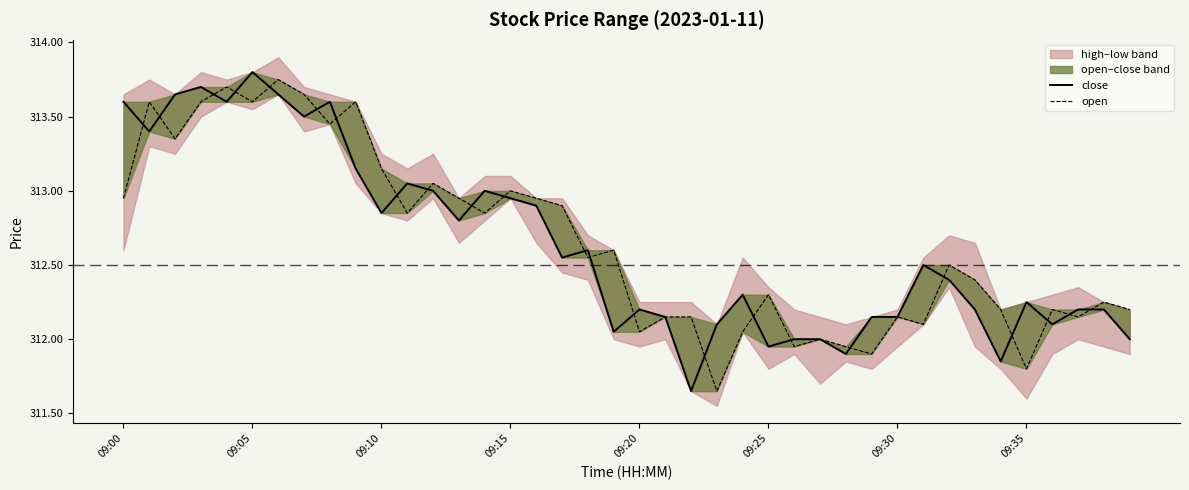

Is this an area chart (filled region under the line)?

No